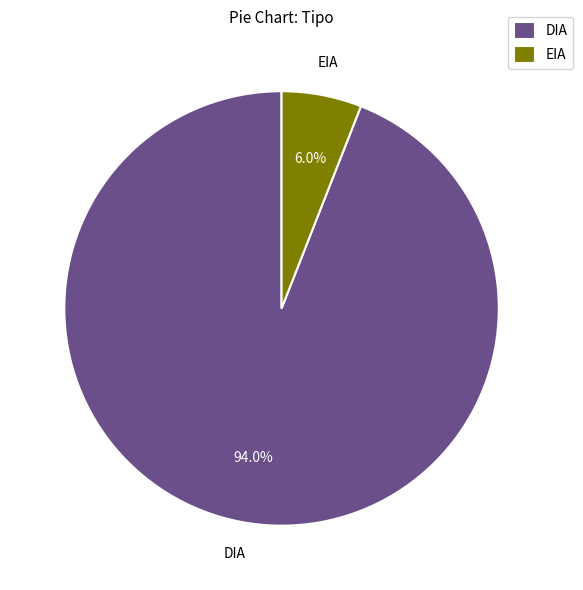

Which category has the biggest portion of the pie?

DIA